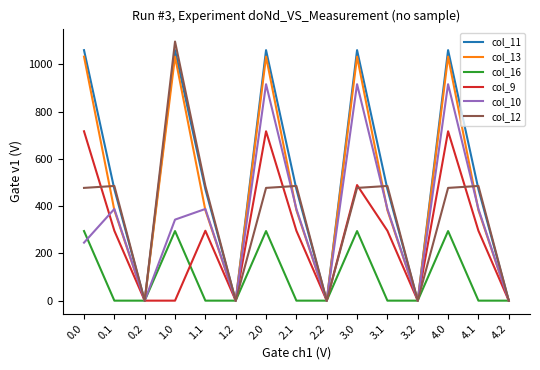

True or false: col_12 has a value of 0.0 at 4.2.

True